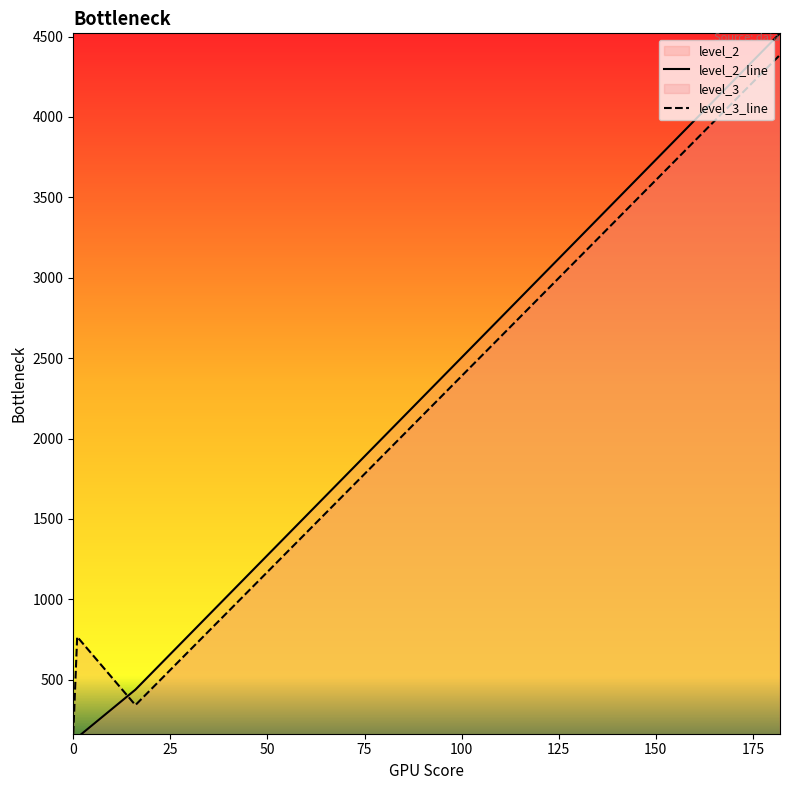

How many categories are shown in the chart?

4